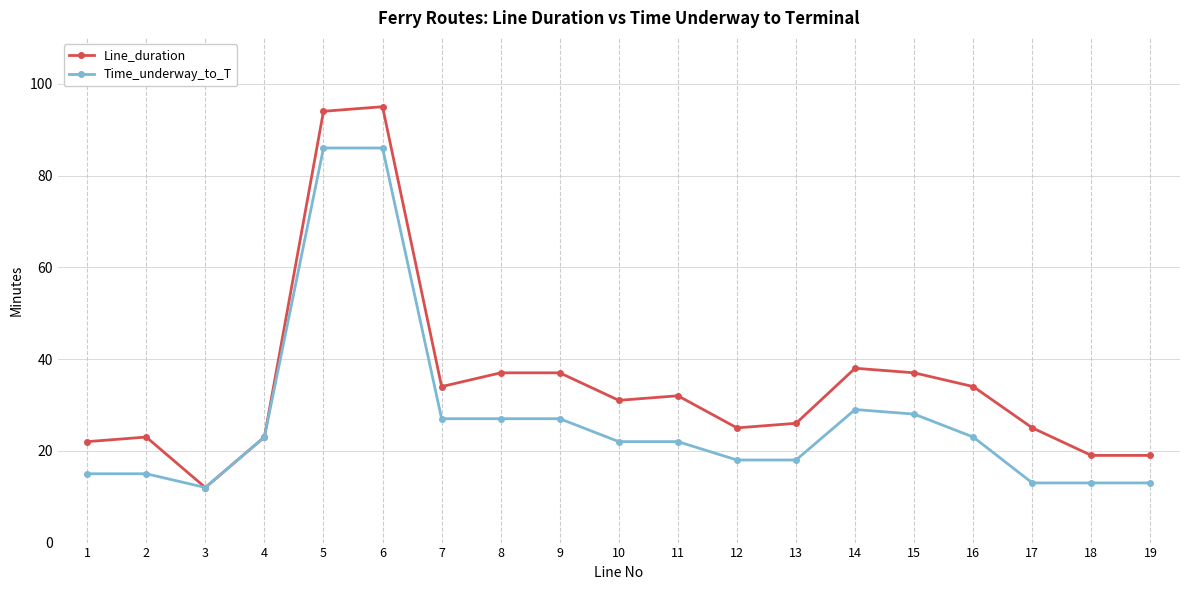

List the series in order of their peak value, lowest first.

Time_underway_to_T, Line_duration